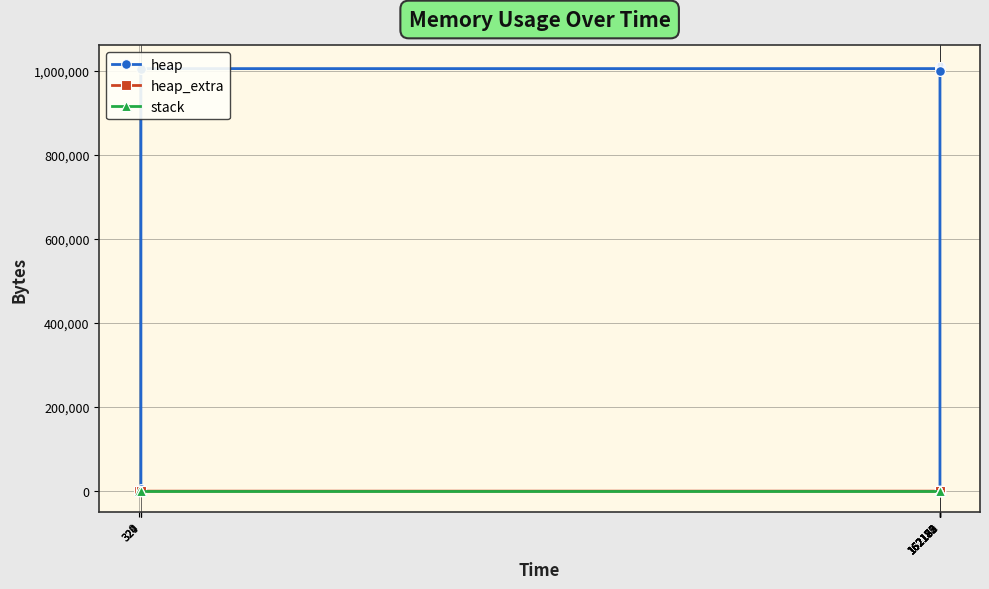

The heap series shows 1000067 at 162183. True or false?

True